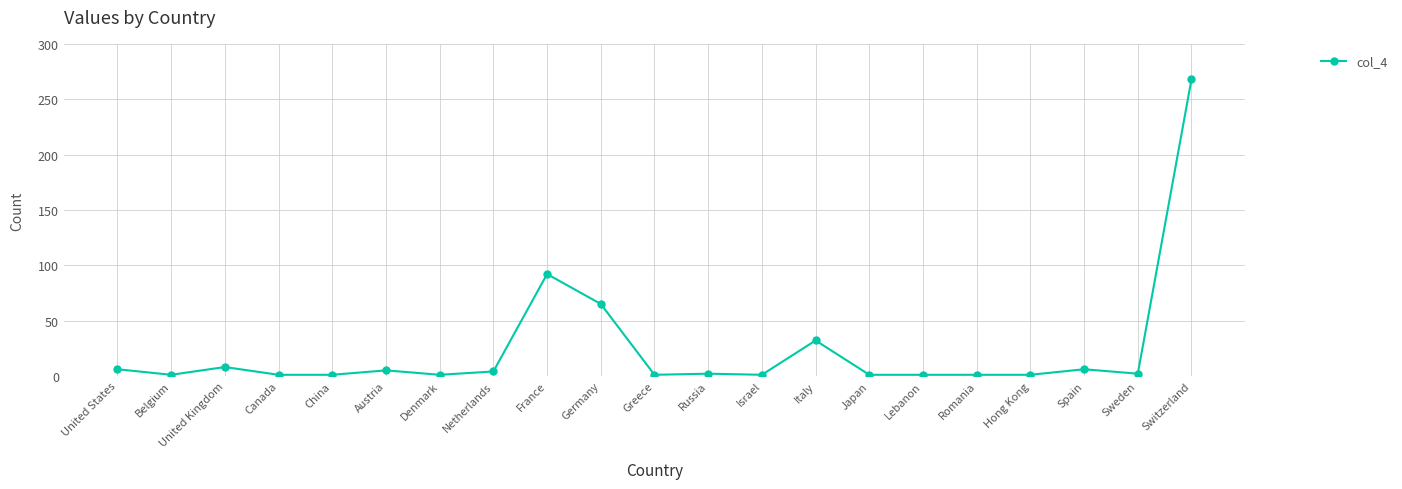

Where is the data nearest to the value 134?

France